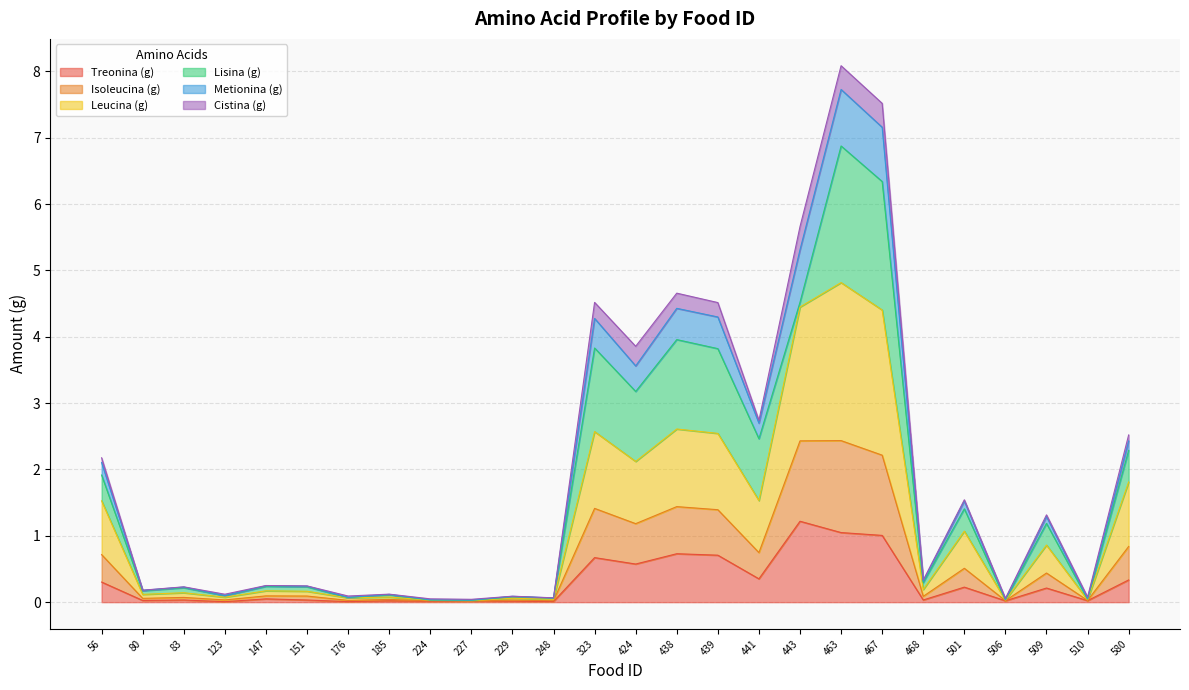

What is the sum of the Leucina (g) values at 580 and 468?

0.9